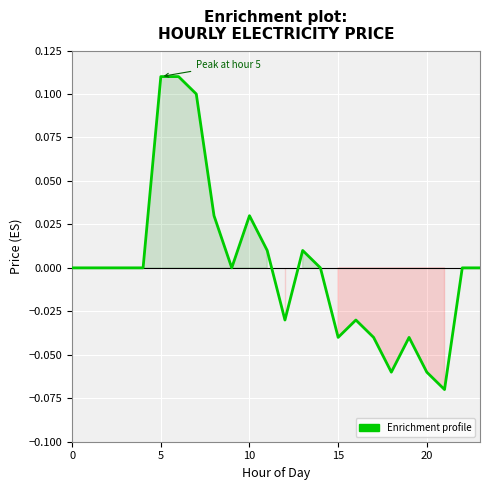

The chart shows a value of 0.1 at 0. True or false?

False